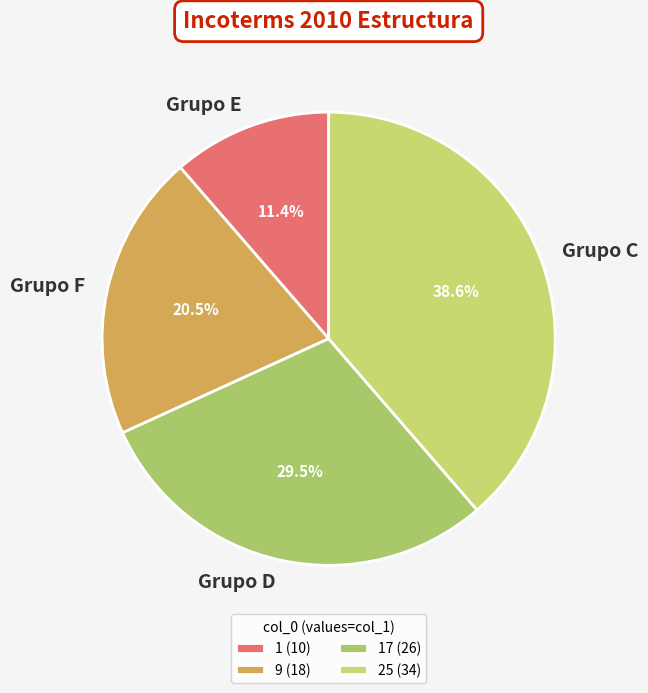

What percentage is NOT represented by Grupo D?

70.5%